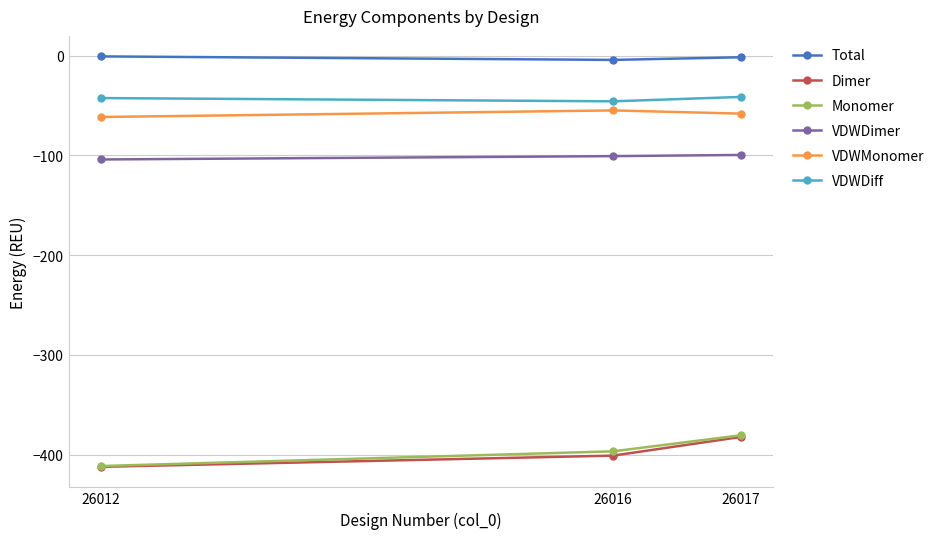

The value of Dimer at 26017 is -382.2. True or false?

True